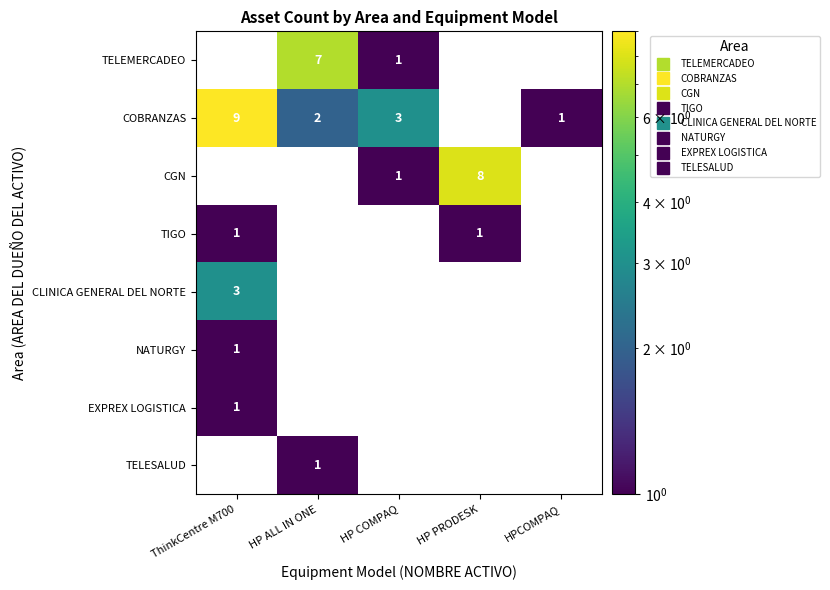

What is the total value across all series at HP COMPAQ?

5